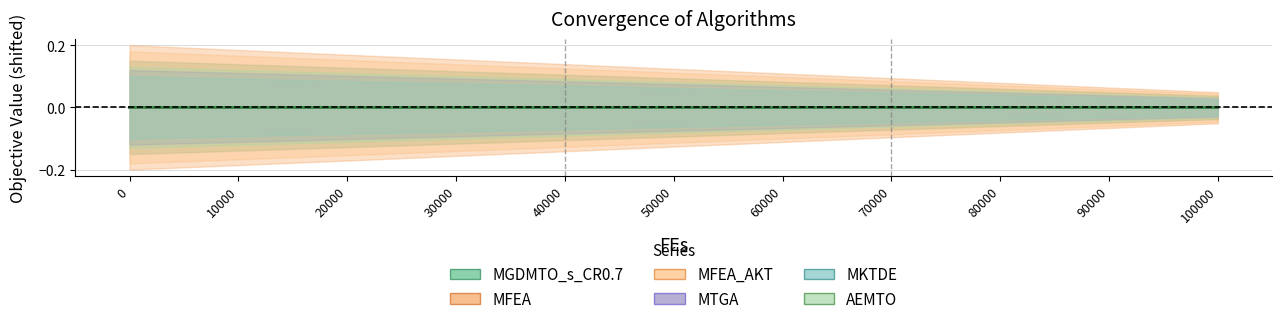

True or false: AEMTO and MFEA intersect in this chart.

False